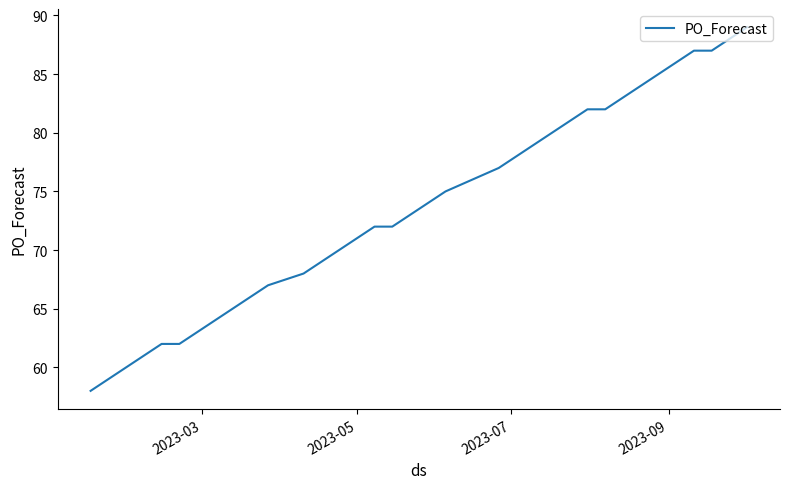

What is the maximum value shown in the chart?

89